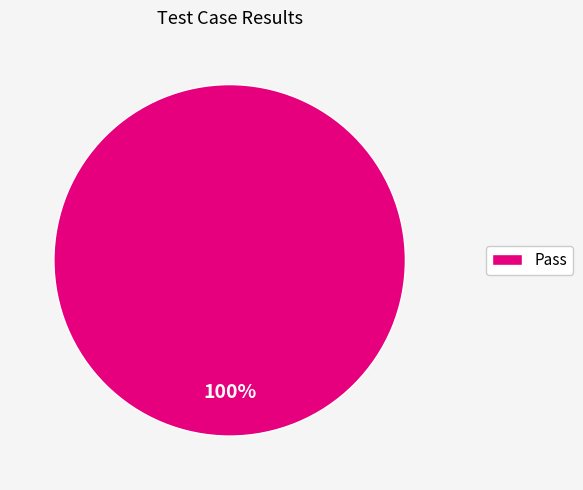

What is the majority slice?

Pass